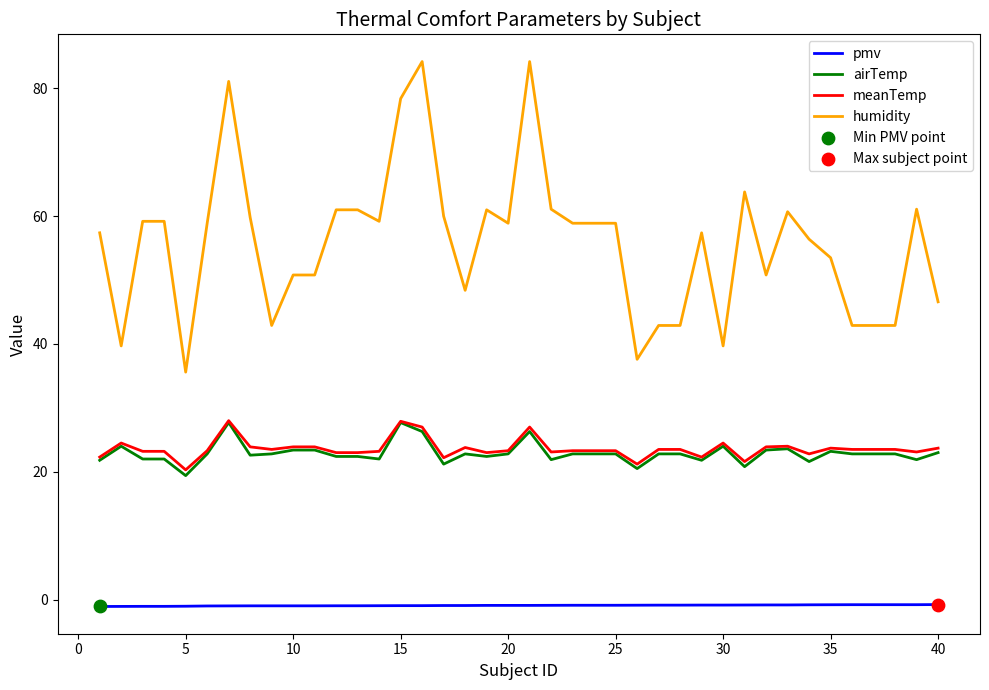

What is the maximum value for humidity?

84.2